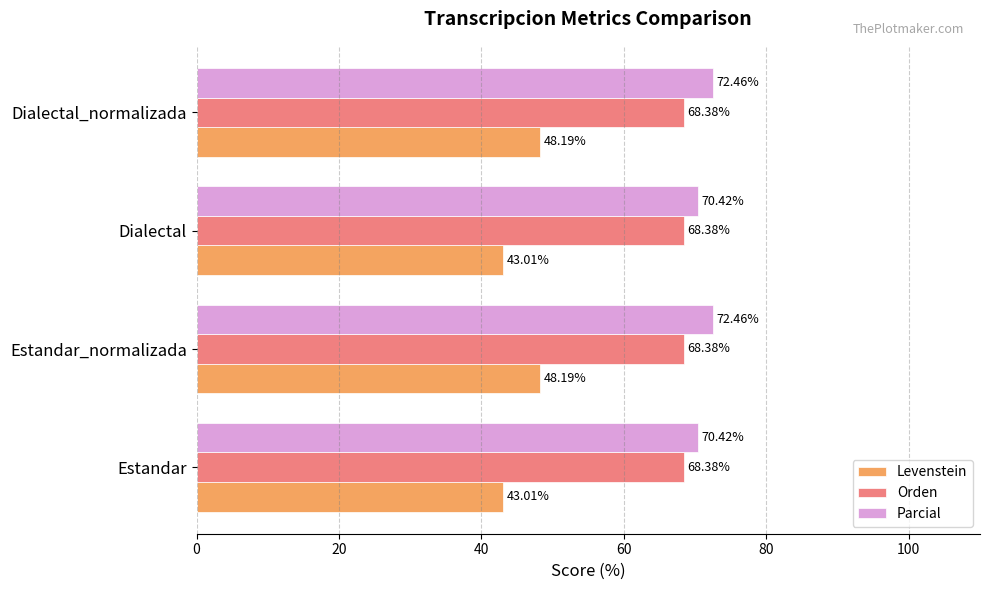

At how many categories does at least one series exceed 59?

4